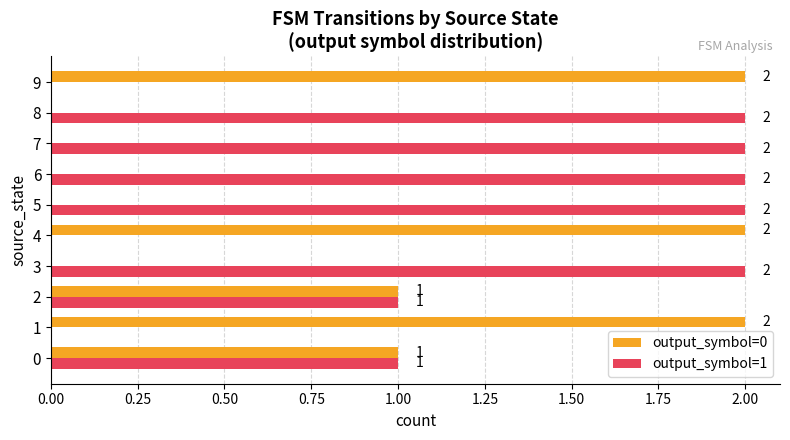

What is the sum of the output_symbol=0 values at 2 and 1?

3